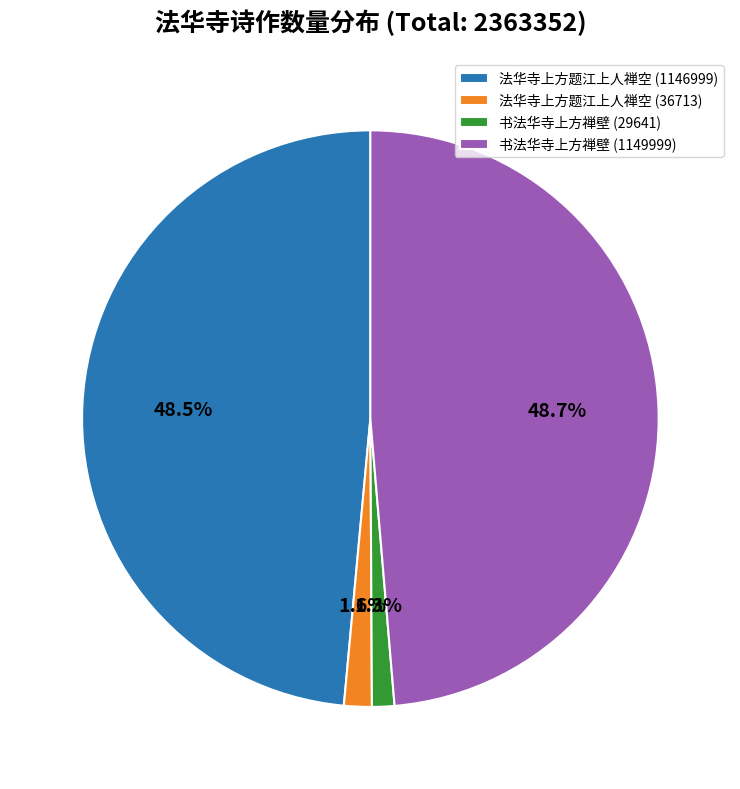

Does 书法华寺上方禅壁 (1149999) account for over 50% of the chart?

No